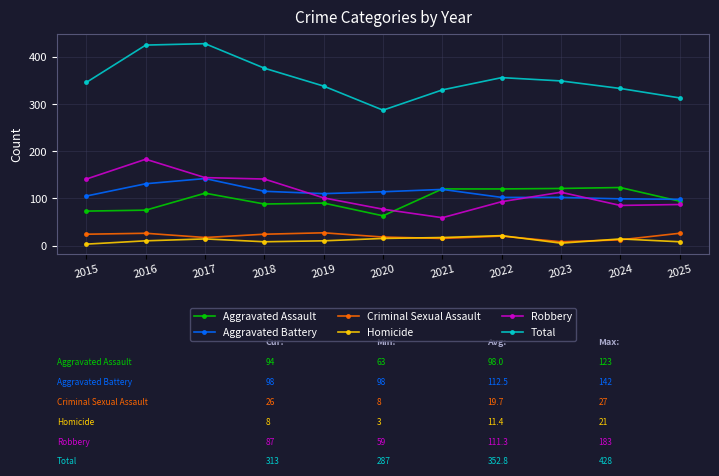

Which series has the largest total across all categories?

Total